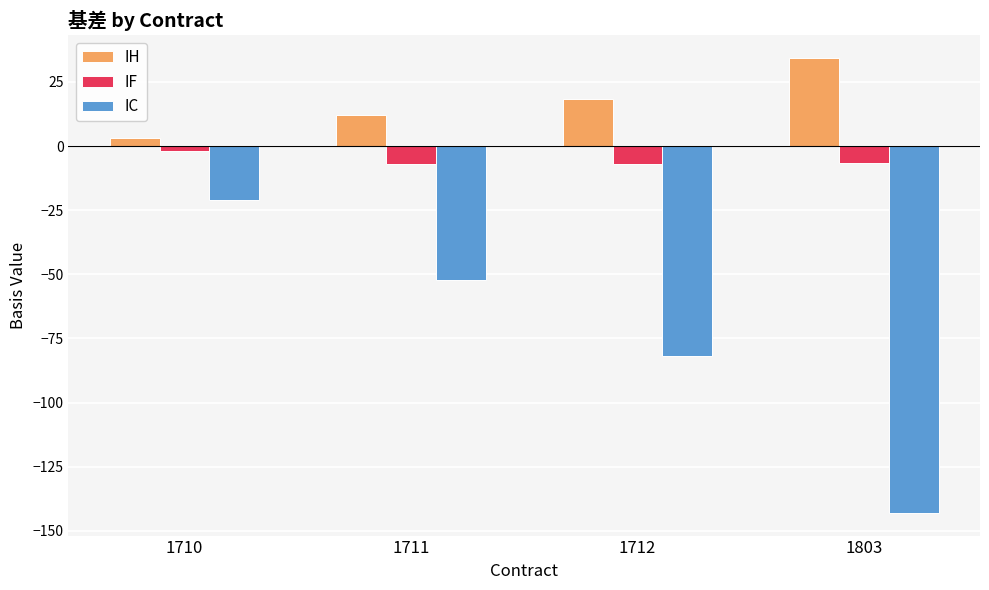

What is the greatest value displayed?

34.3